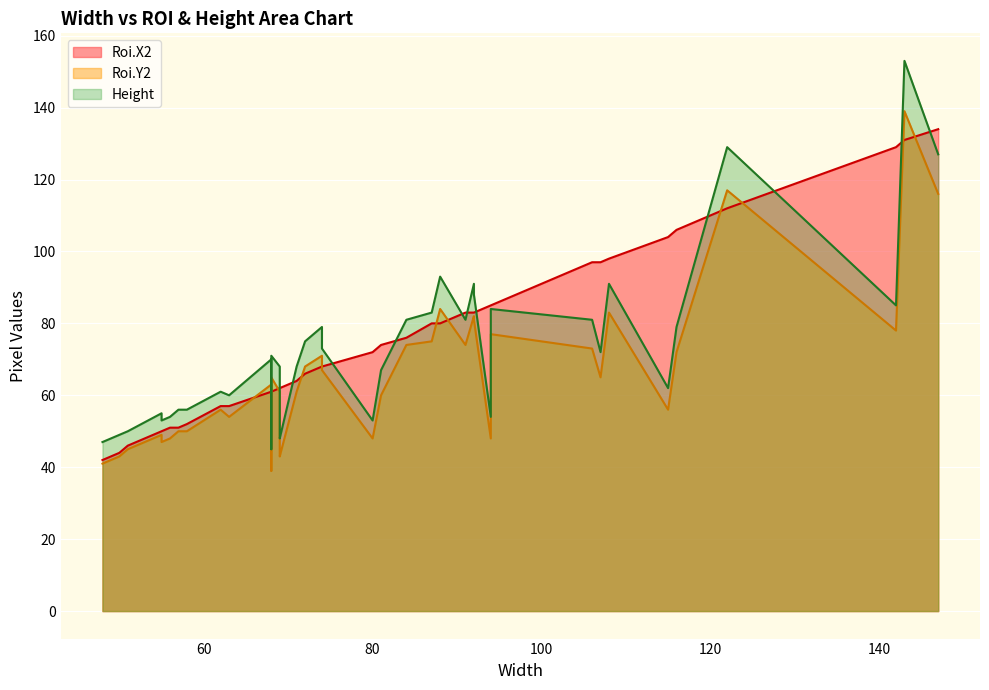

Which series has the widest spread of values?

Height